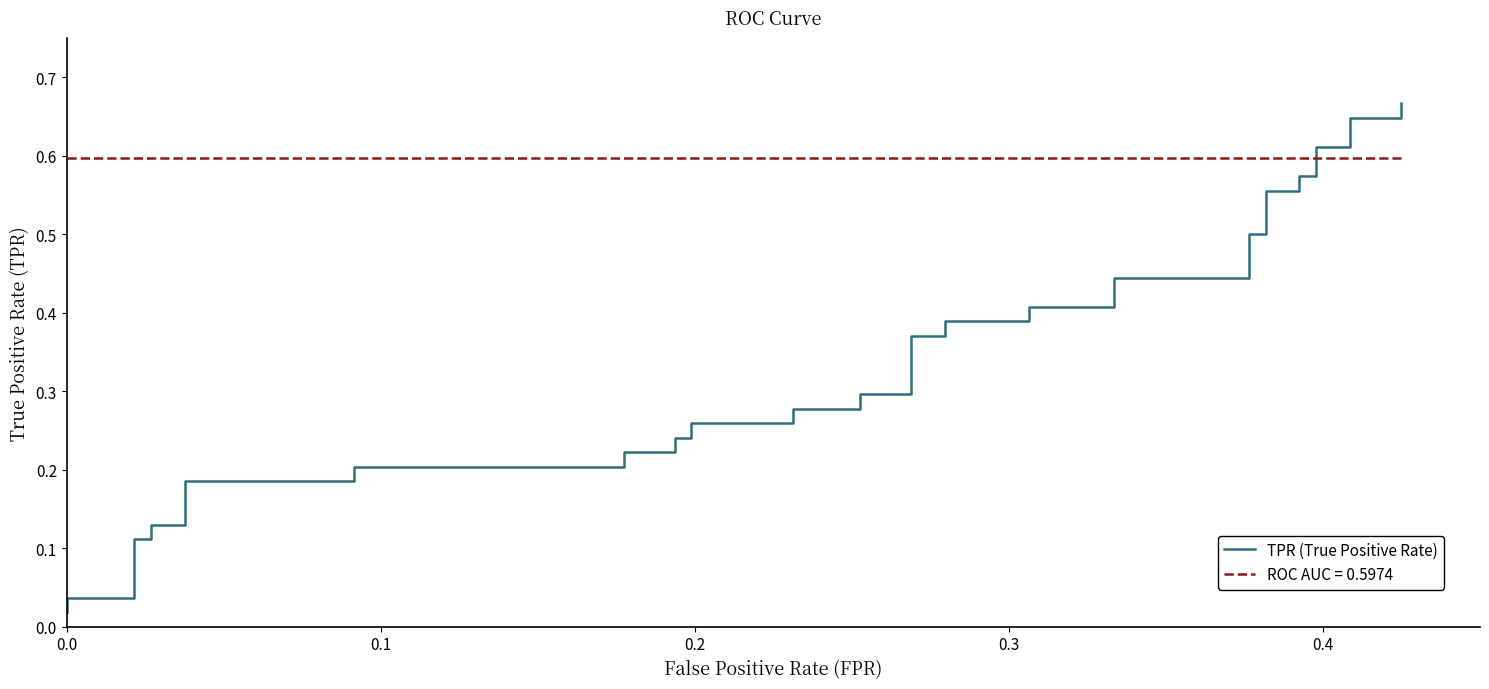

The value at 32 is 0.2. True or false?

False